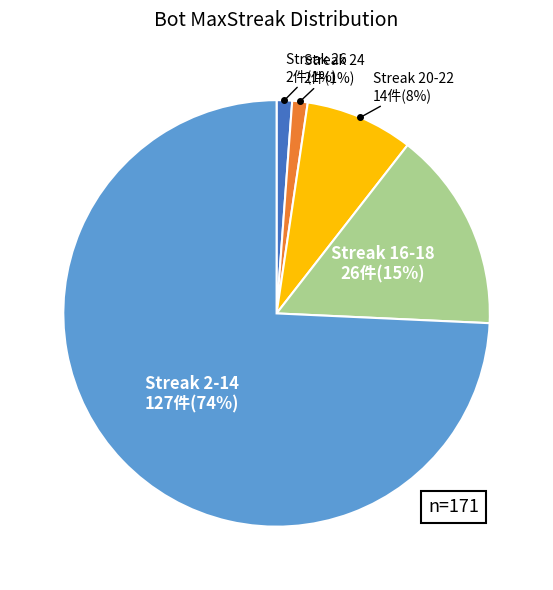

Is there a majority slice in this chart?

Yes